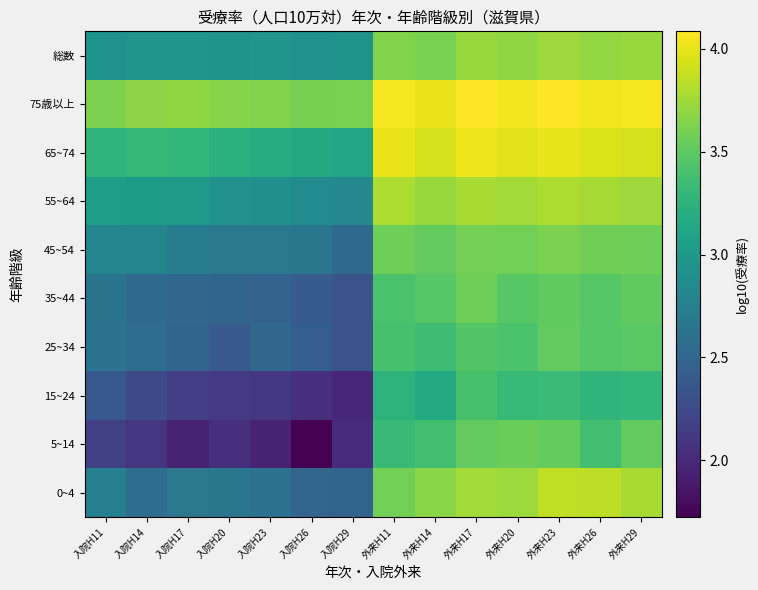

Reading right to left, transcribe all the data shown in this chart.

0~4: 外来H29=3.8	外来H26=3.8	外来H23=3.9	外来H20=3.7	外来H17=3.8	外来H14=3.7	外来H11=3.6	入院H29=2.5	入院H26=2.5	入院H23=2.6	入院H20=2.7	入院H17=2.7	入院H14=2.6	入院H11=2.7
5~14: 外来H29=3.5	外来H26=3.4	外来H23=3.5	外来H20=3.6	外来H17=3.5	外来H14=3.4	外来H11=3.3	入院H29=2.0	入院H26=1.7	入院H23=2.0	入院H20=2.0	入院H17=1.9	入院H14=2.1	入院H11=2.2
15~24: 外来H29=3.3	外来H26=3.3	外来H23=3.3	外来H20=3.3	外来H17=3.4	外来H14=3.2	外来H11=3.3	入院H29=2.0	入院H26=2.0	入院H23=2.1	入院H20=2.1	入院H17=2.2	入院H14=2.2	入院H11=2.4
25~34: 外来H29=3.5	外来H26=3.5	外来H23=3.5	外来H20=3.4	外来H17=3.5	外来H14=3.3	外来H11=3.4	入院H29=2.3	入院H26=2.4	入院H23=2.5	入院H20=2.4	入院H17=2.5	入院H14=2.6	入院H11=2.6
35~44: 外来H29=3.5	外来H26=3.5	外来H23=3.5	外来H20=3.5	外来H17=3.6	外来H14=3.5	外来H11=3.4	入院H29=2.3	入院H26=2.4	入院H23=2.5	入院H20=2.5	入院H17=2.5	入院H14=2.5	入院H11=2.6
45~54: 外来H29=3.6	外来H26=3.6	外来H23=3.6	外来H20=3.6	外来H17=3.6	外来H14=3.5	外来H11=3.6	入院H29=2.5	入院H26=2.6	入院H23=2.7	入院H20=2.7	入院H17=2.7	入院H14=2.8	入院H11=2.8
55~64: 外来H29=3.7	外来H26=3.8	外来H23=3.8	外来H20=3.8	外来H17=3.8	外来H14=3.7	外来H11=3.8	入院H29=2.8	入院H26=2.9	入院H23=2.9	入院H20=2.9	入院H17=3.0	入院H14=3.0	入院H11=3.0
65~74: 外来H29=3.9	外来H26=4.0	外来H23=4.0	外来H20=4.0	外来H17=4.0	外来H14=3.9	外来H11=4.0	入院H29=3.1	入院H26=3.2	入院H23=3.2	入院H20=3.2	入院H17=3.3	入院H14=3.3	入院H11=3.3
75歳以上: 外来H29=4.1	外来H26=4.0	外来H23=4.1	外来H20=4.0	外来H17=4.1	外来H14=4.0	外来H11=4.1	入院H29=3.6	入院H26=3.6	入院H23=3.6	入院H20=3.7	入院H17=3.7	入院H14=3.7	入院H11=3.6
総数: 外来H29=3.7	外来H26=3.7	外来H23=3.7	外来H20=3.7	外来H17=3.7	外来H14=3.6	外来H11=3.6	入院H29=2.9	入院H26=2.9	入院H23=3.0	入院H20=2.9	入院H17=3.0	入院H14=3.0	入院H11=2.9